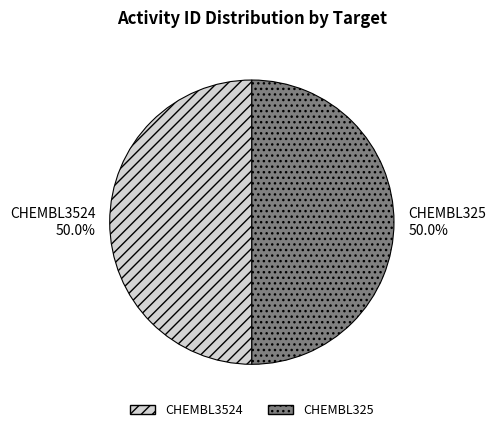

To the nearest percent, what percentage of the pie is CHEMBL325?

50%